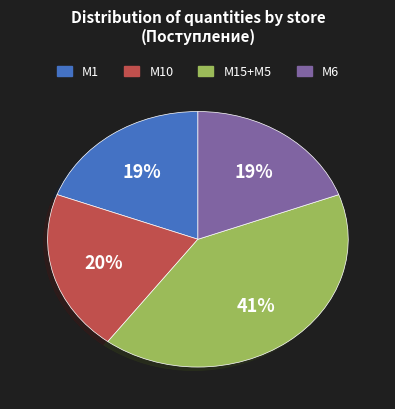

To the nearest percent, what is the average slice percentage?

25%